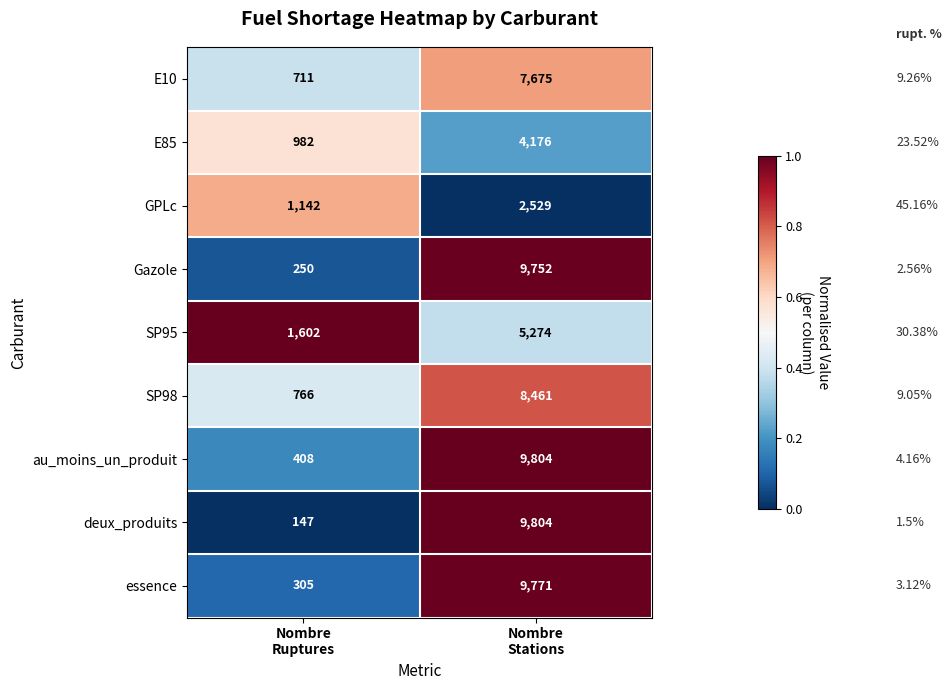

How many data points does each series have?

2